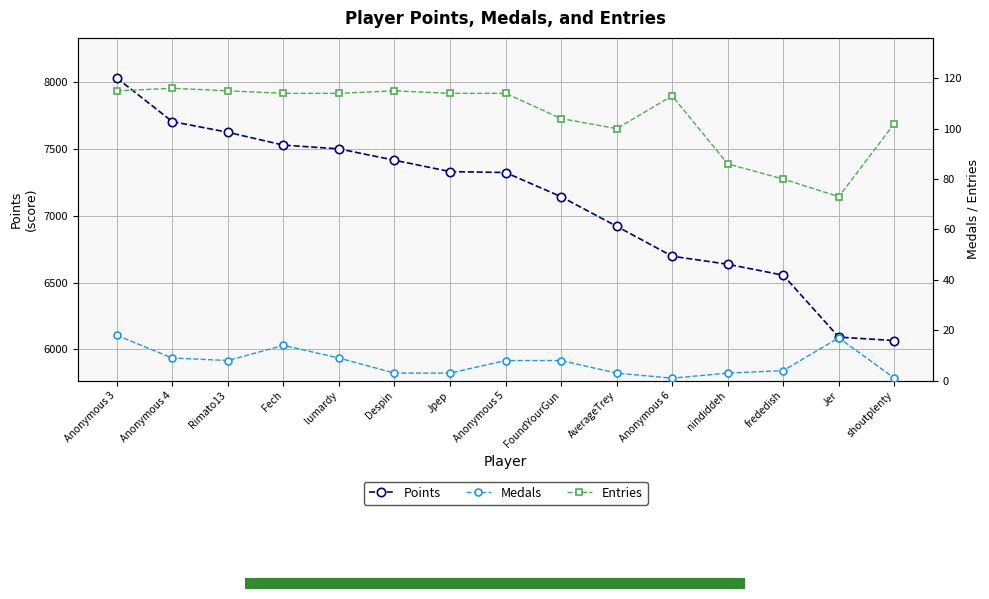

What is the label of the 5th point from the left?

lumardy